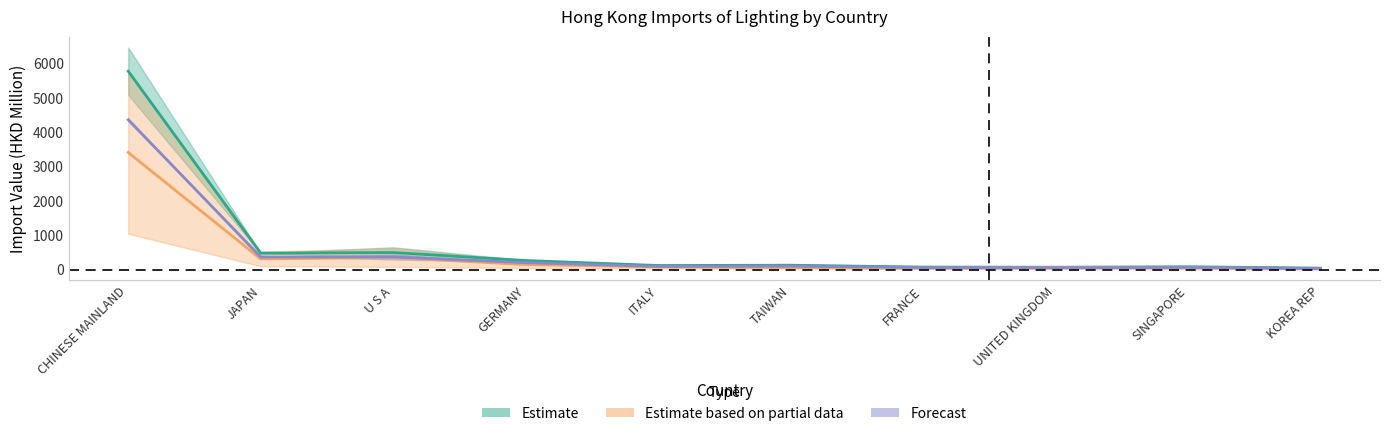

True or false: 201712 Value has more than 1 interior local peaks.

True